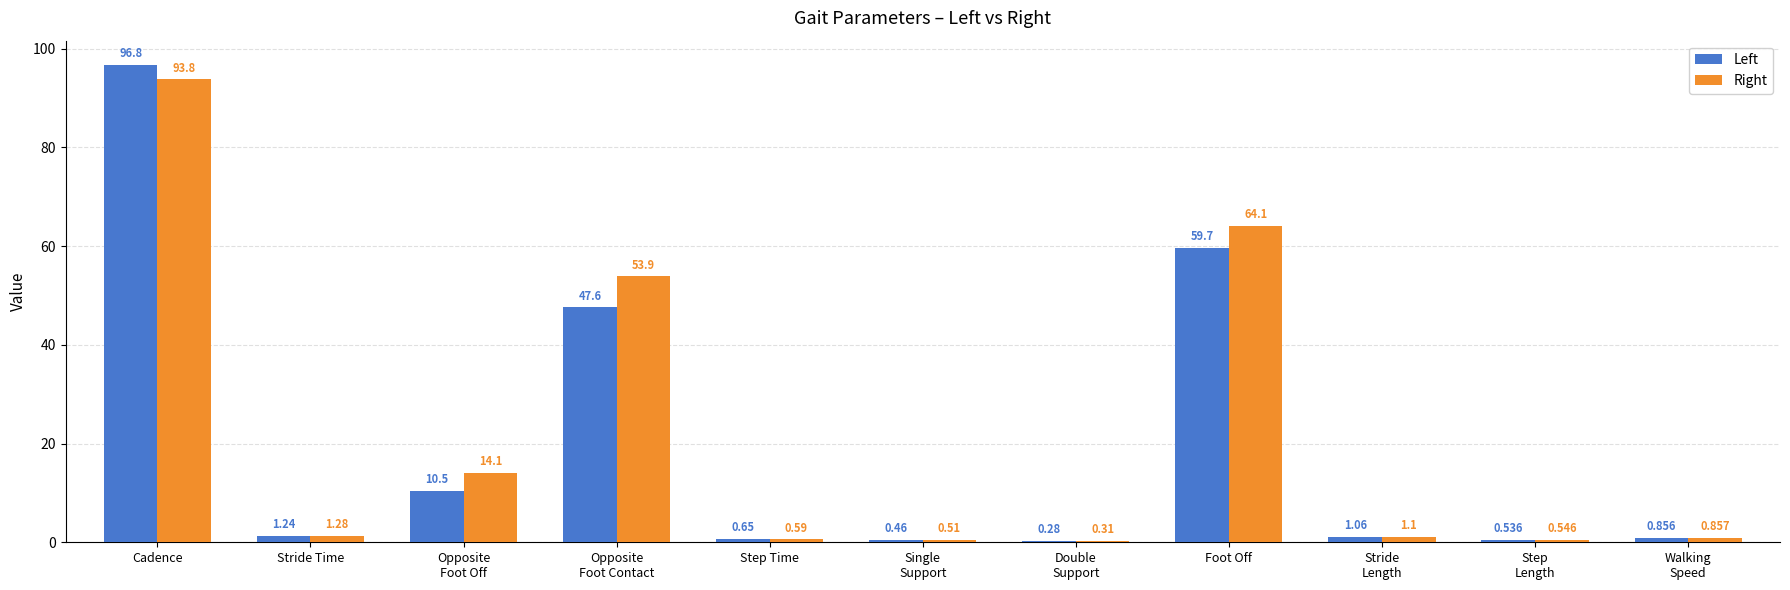

The value of Left at Opposite
Foot Off is 10.5. True or false?

True